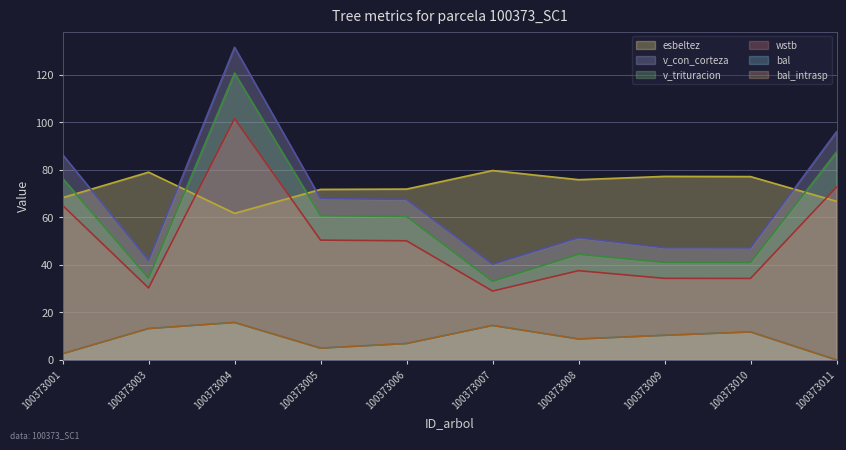

Which series has the widest spread of values?

v_con_corteza